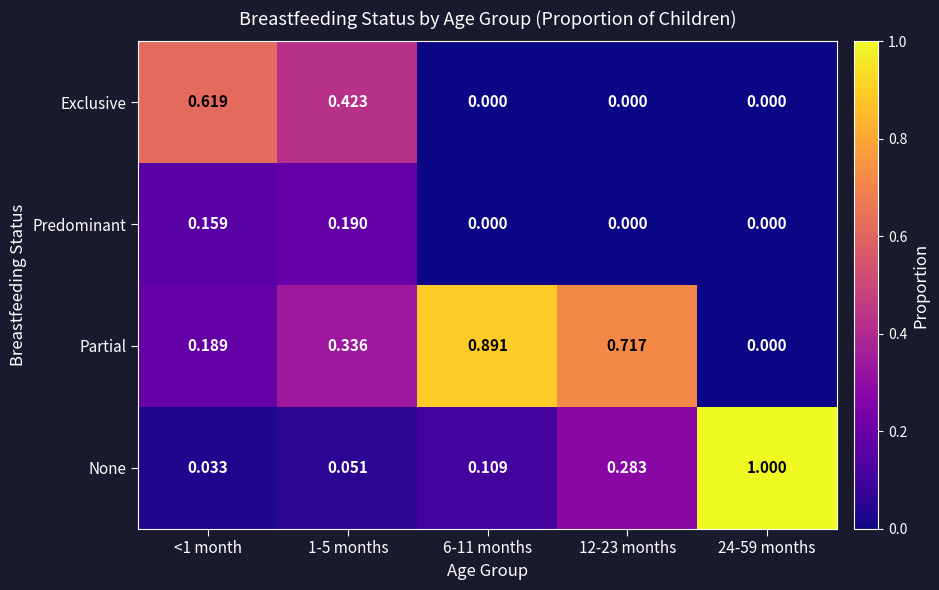

Which series has the widest spread of values?

None